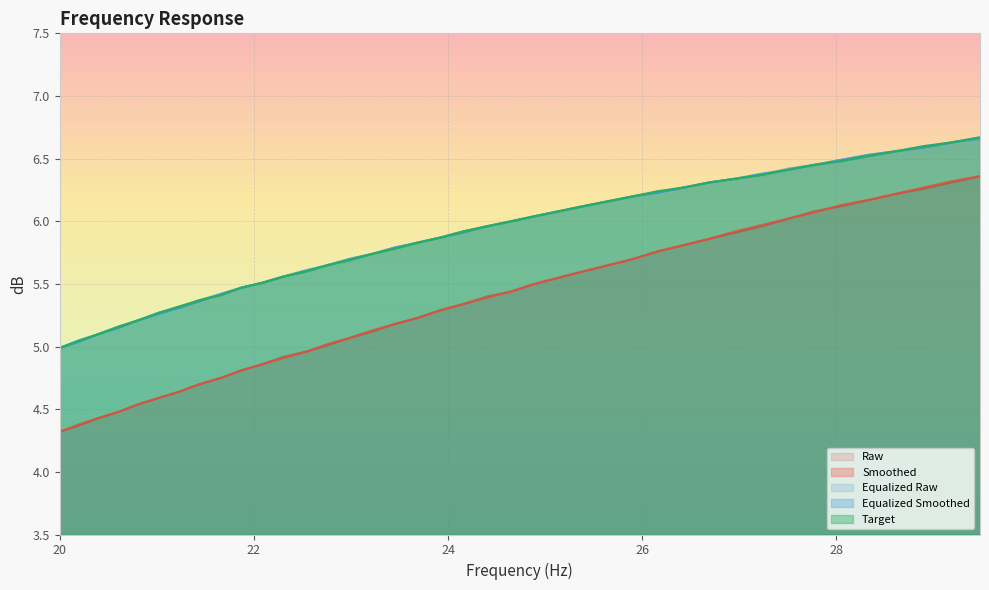

What position from the right is 24.16?

21